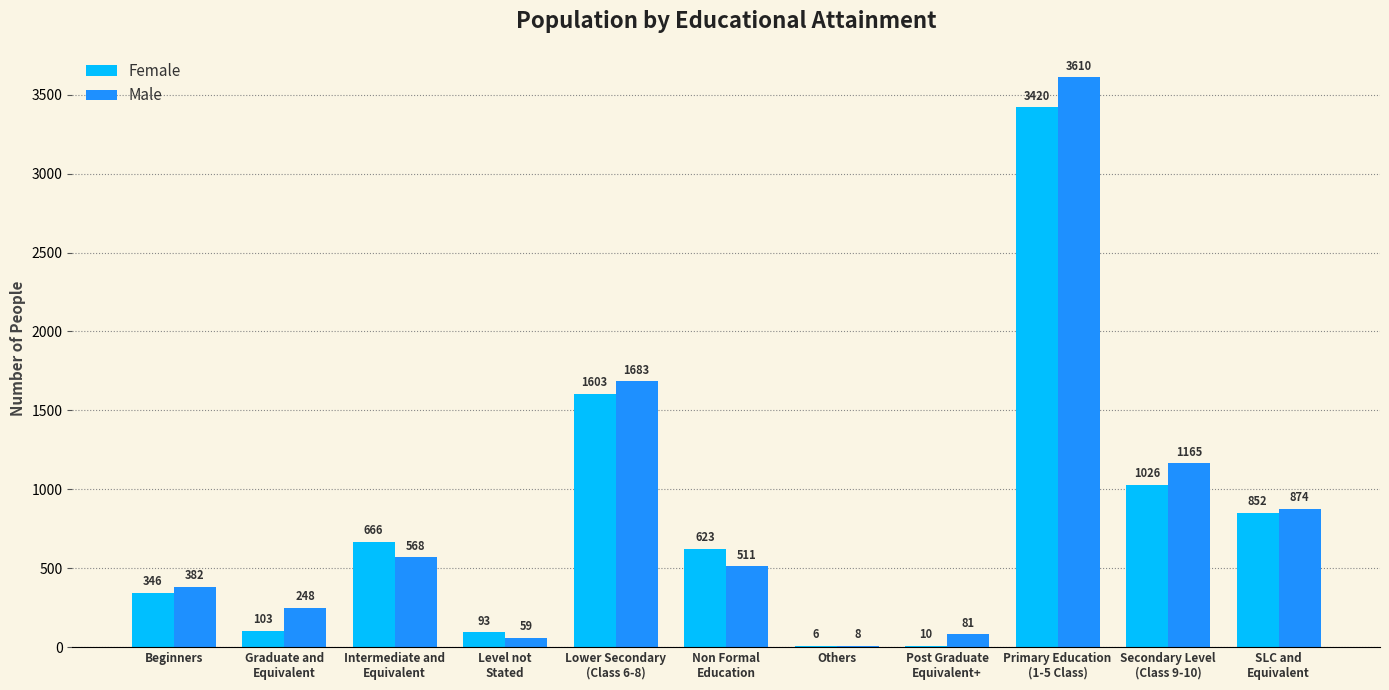

How many categories are shown in the chart?

11